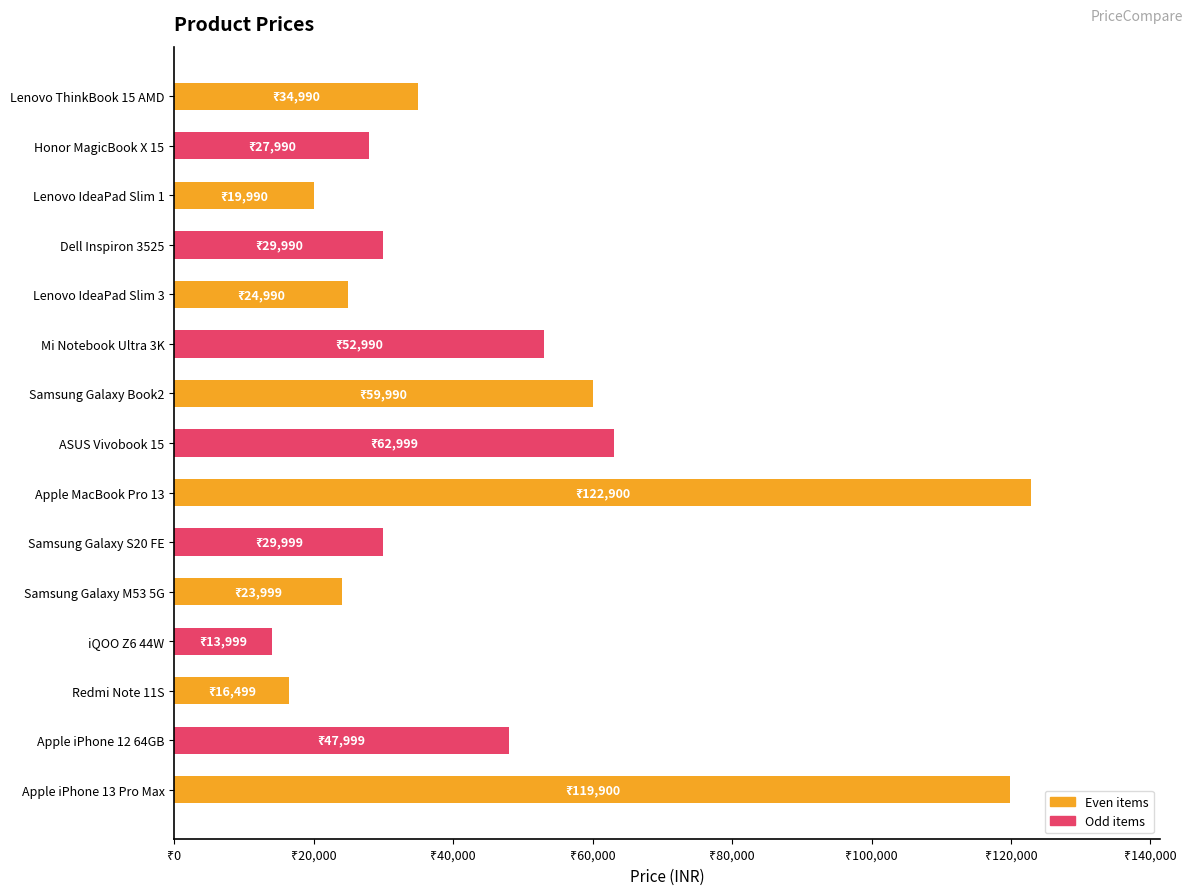

Does the chart contain any negative values?

No